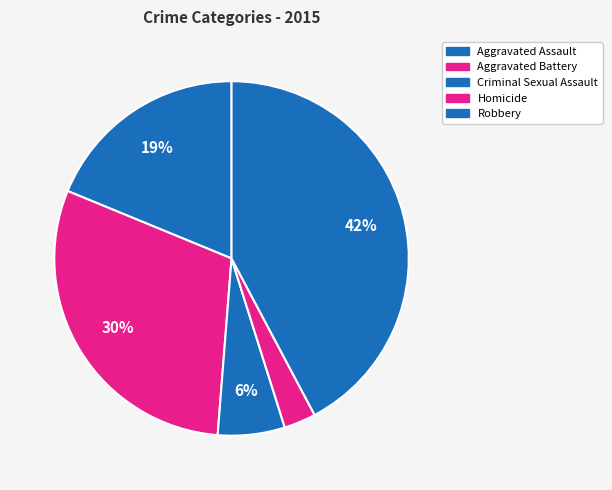

How many slices are in this pie chart?

5